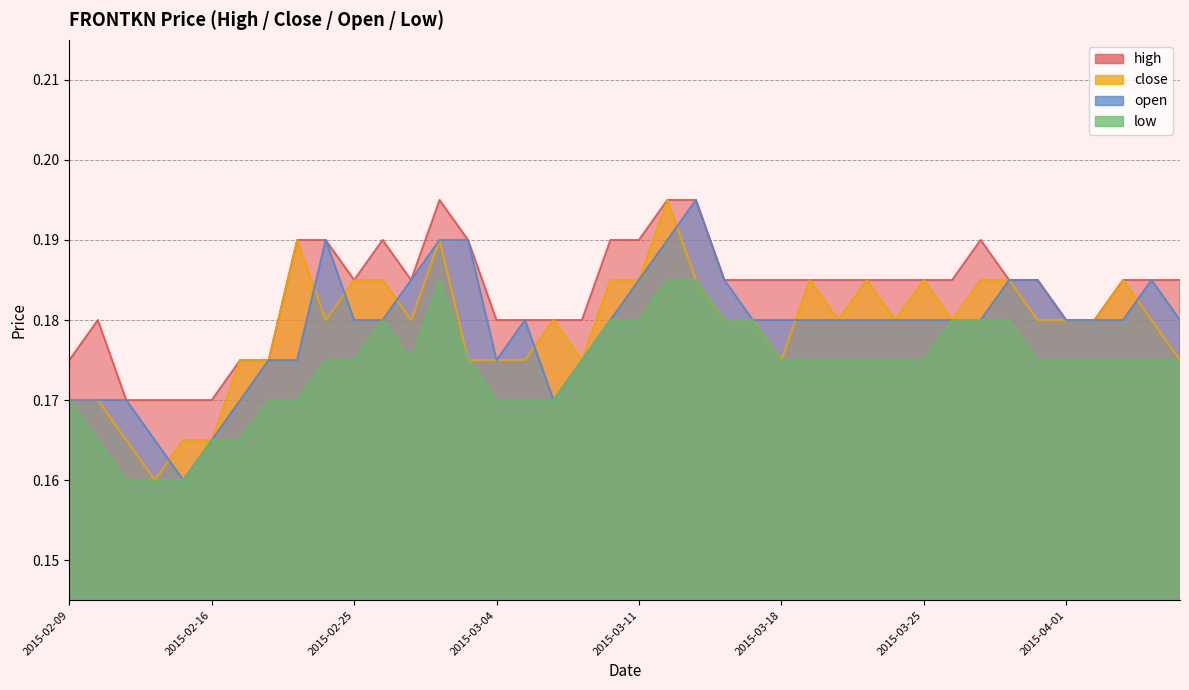

Is the value of close at 2015-03-09 greater than the value of low at 2015-03-18?

No